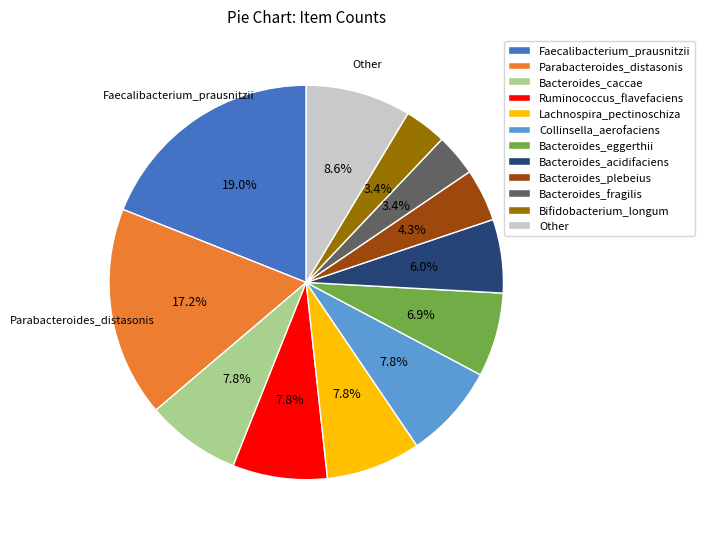

How much of the chart is everything except Parabacteroides_distasonis?

82.8%